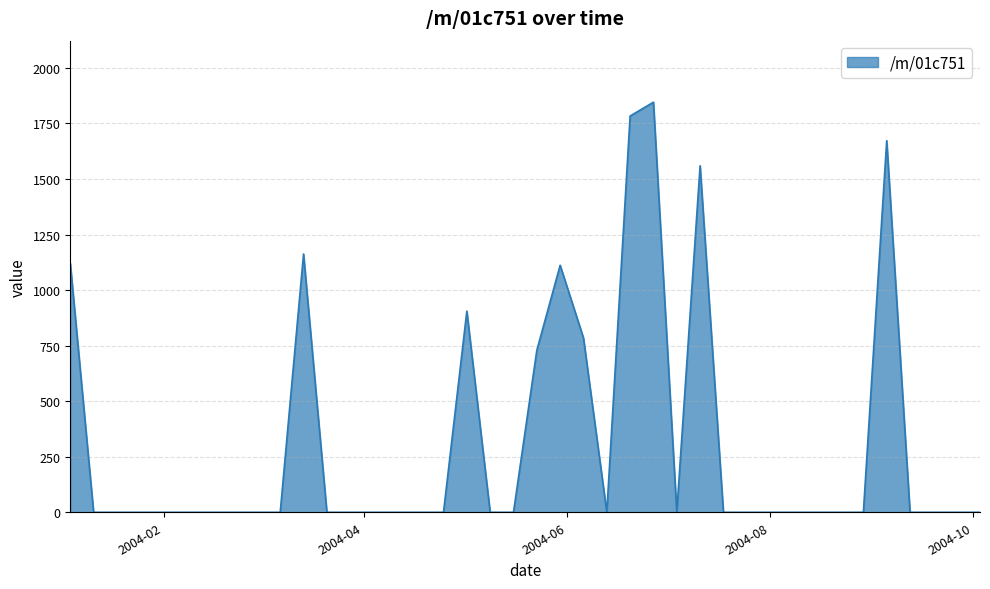

What is the greatest value displayed?

1845.5